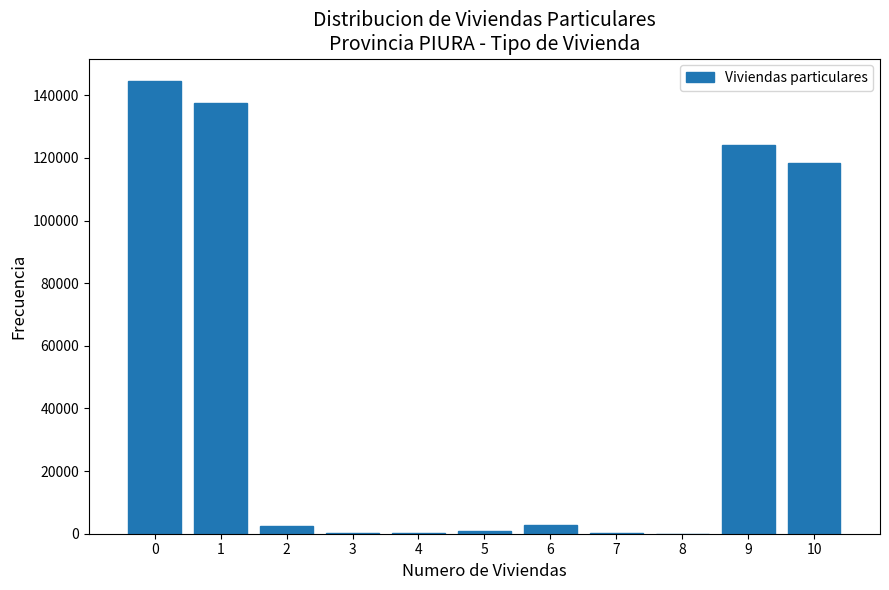

What is the maximum value shown in the chart?

144522